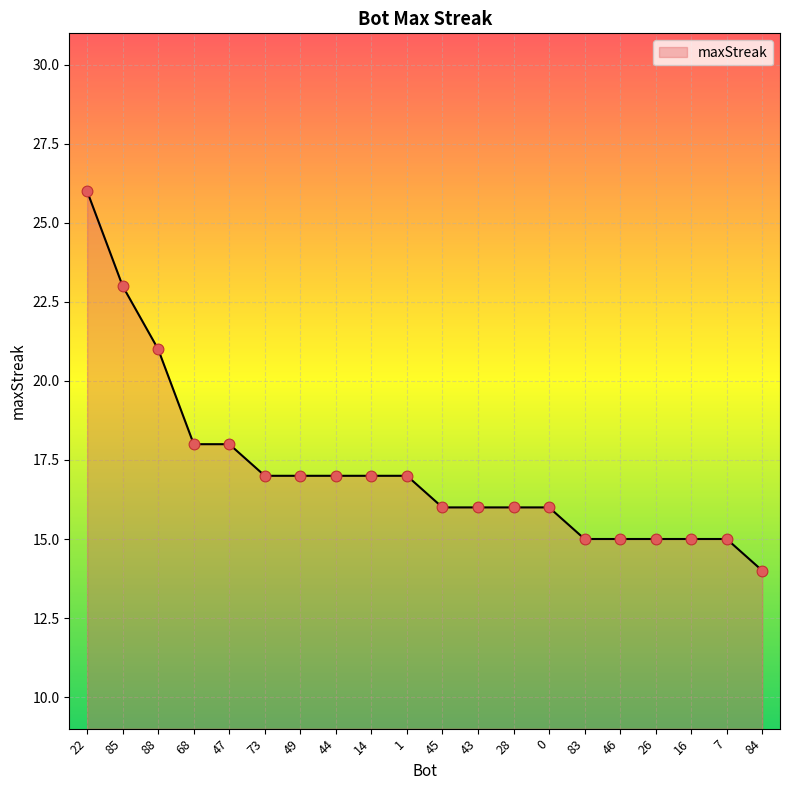

What is the ratio of the value at 73 to the value at 46?

1.1